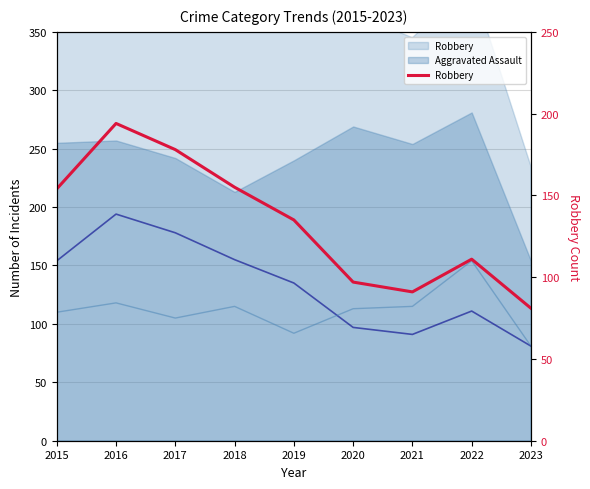

How many data points are above 135?

4